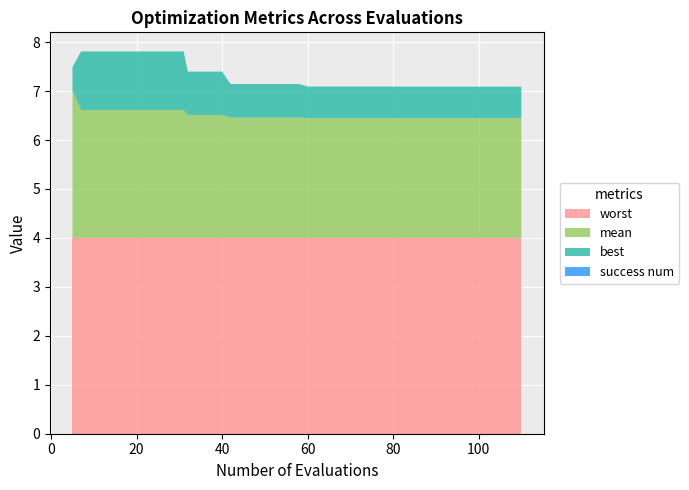

Reading left to right, what are all the values shown in this chart?

mean: 5=3.0	7=2.6	11=2.6	15=2.6	19=2.6	23=2.6	27=2.6	31=2.6	32=2.5	36=2.5	40=2.5	42=2.5	46=2.5	50=2.5	54=2.5	58=2.5	60=2.4	64=2.4	68=2.4	72=2.4	76=2.4	80=2.4	82=2.4	86=2.4	90=2.4	94=2.4	98=2.4	102=2.4	106=2.4	110=2.4
best: 5=0.5	7=1.2	11=1.2	15=1.2	19=1.2	23=1.2	27=1.2	31=1.2	32=0.9	36=0.9	40=0.9	42=0.7	46=0.7	50=0.7	54=0.7	58=0.7	60=0.6	64=0.6	68=0.6	72=0.6	76=0.6	80=0.6	82=0.6	86=0.6	90=0.6	94=0.6	98=0.6	102=0.6	106=0.6	110=0.6
worst: 5=4.0	7=4.0	11=4.0	15=4.0	19=4.0	23=4.0	27=4.0	31=4.0	32=4.0	36=4.0	40=4.0	42=4.0	46=4.0	50=4.0	54=4.0	58=4.0	60=4.0	64=4.0	68=4.0	72=4.0	76=4.0	80=4.0	82=4.0	86=4.0	90=4.0	94=4.0	98=4.0	102=4.0	106=4.0	110=4.0
success num: 5=0.0	7=0.0	11=0.0	15=0.0	19=0.0	23=0.0	27=0.0	31=0.0	32=0.0	36=0.0	40=0.0	42=0.0	46=0.0	50=0.0	54=0.0	58=0.0	60=0.0	64=0.0	68=0.0	72=0.0	76=0.0	80=0.0	82=0.0	86=0.0	90=0.0	94=0.0	98=0.0	102=0.0	106=0.0	110=0.0